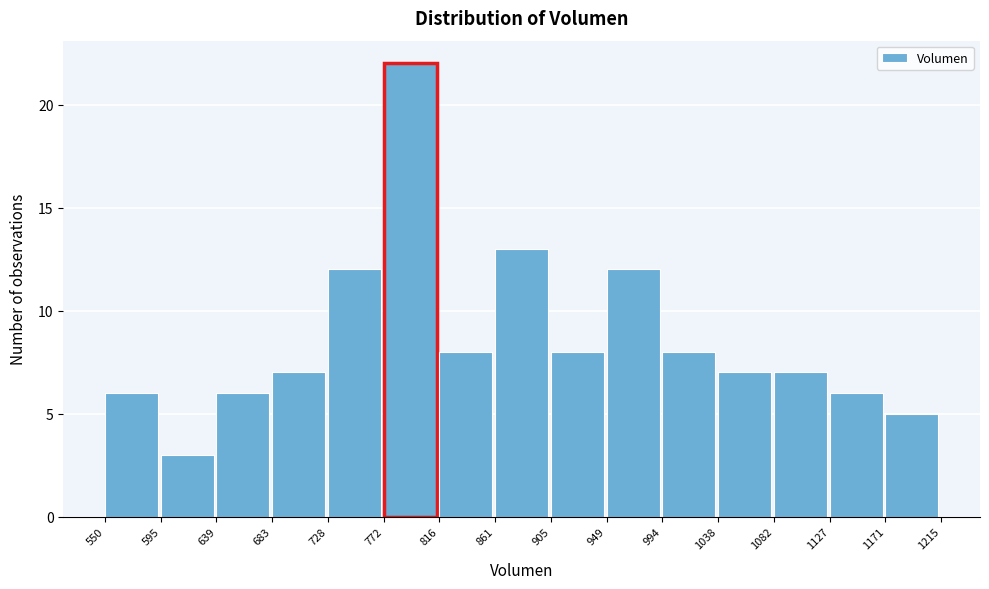

How tall is the bar that spans 1127 to 1171 on the x-axis? The values are not printed on the chart, so give them approximately, as read against the axis.

6